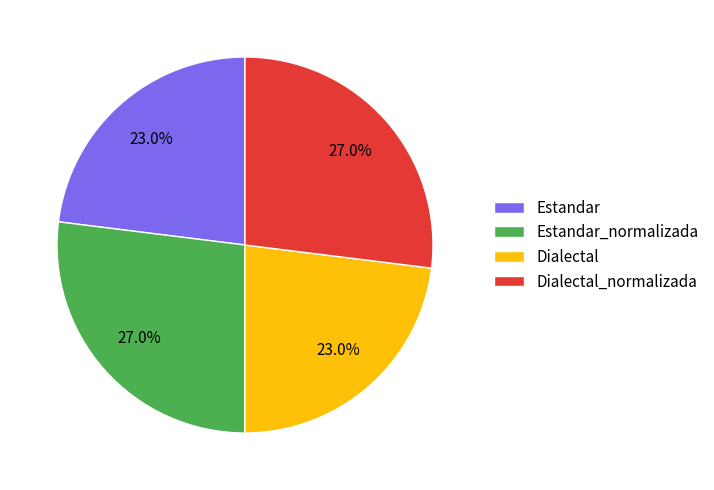

To the nearest percent, what percentage of the pie is Estandar_normalizada?

27%